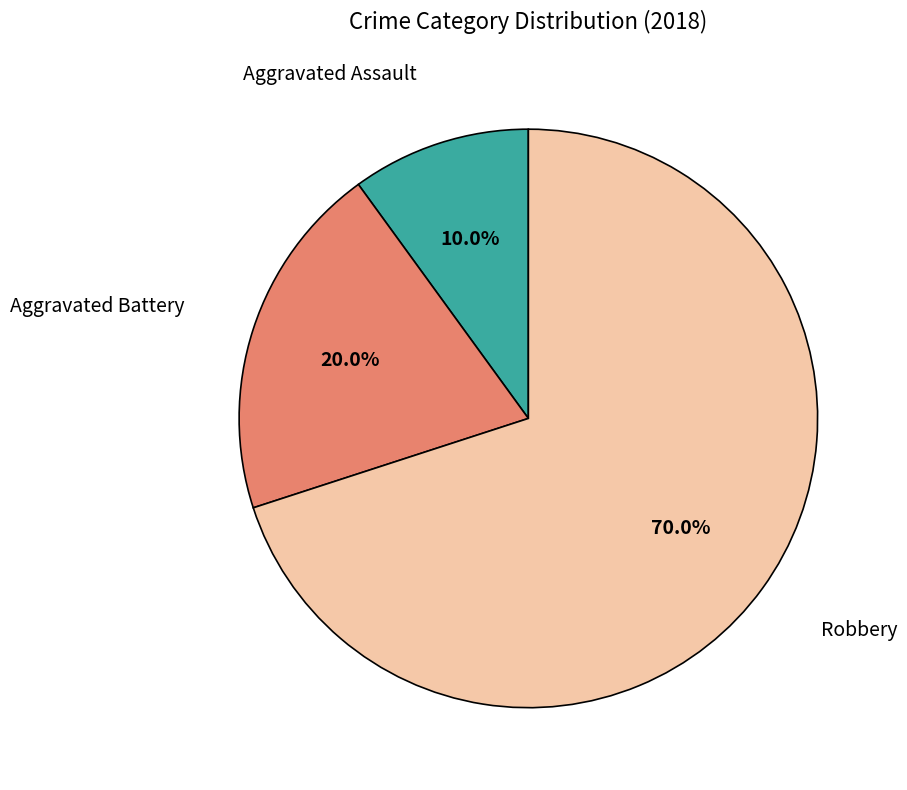

How many slices are in this pie chart?

3